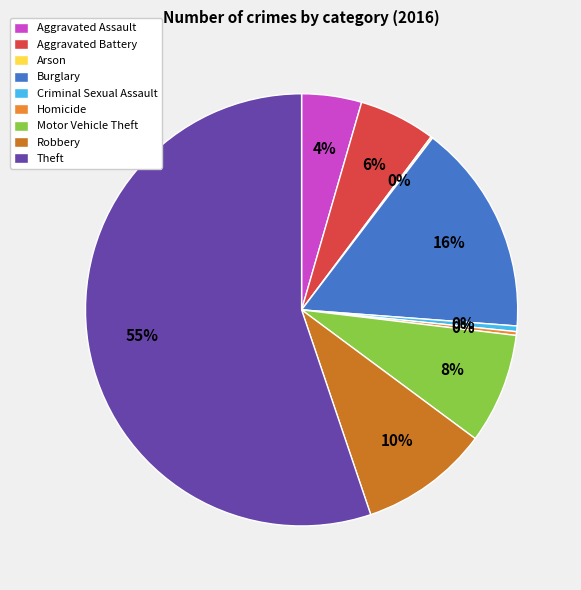

Between Criminal Sexual Assault and Aggravated Battery, which is larger?

Aggravated Battery